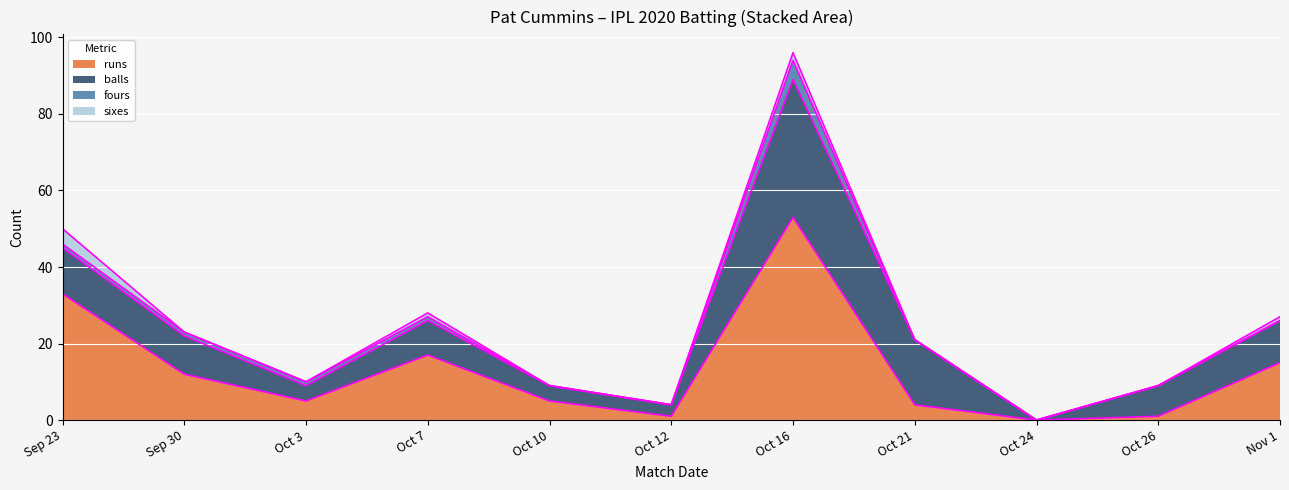

True or false: fours and runs intersect in this chart.

False